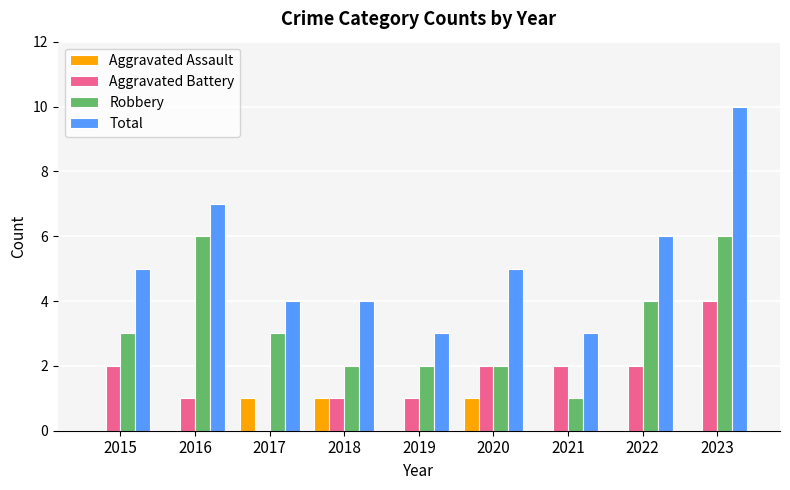

The value of Total at 2021 is 5. True or false?

False